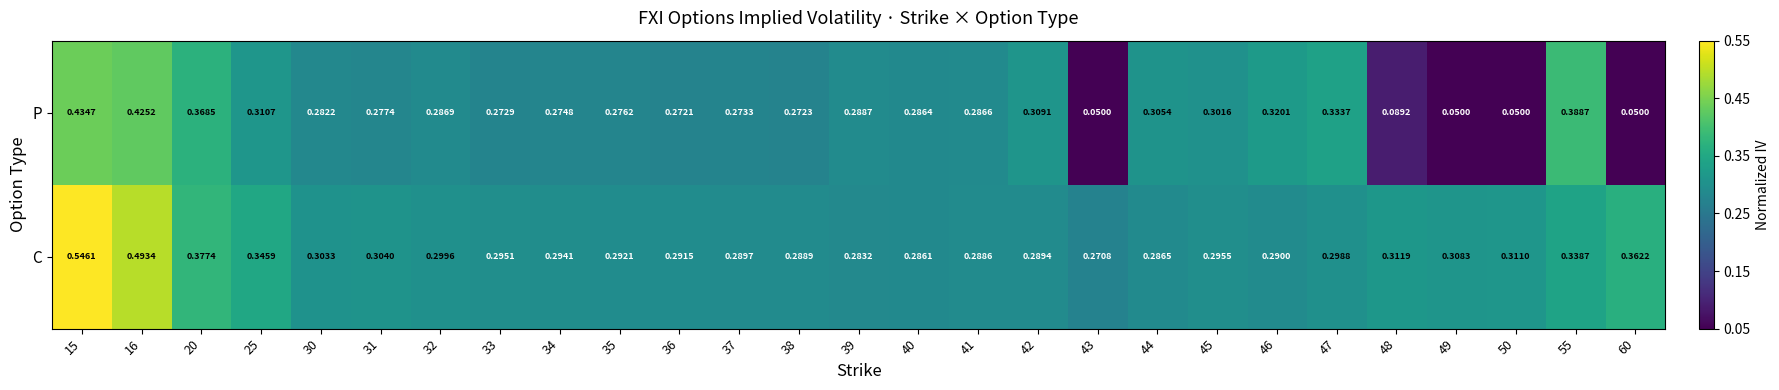

Which series has the largest total across all categories?

C